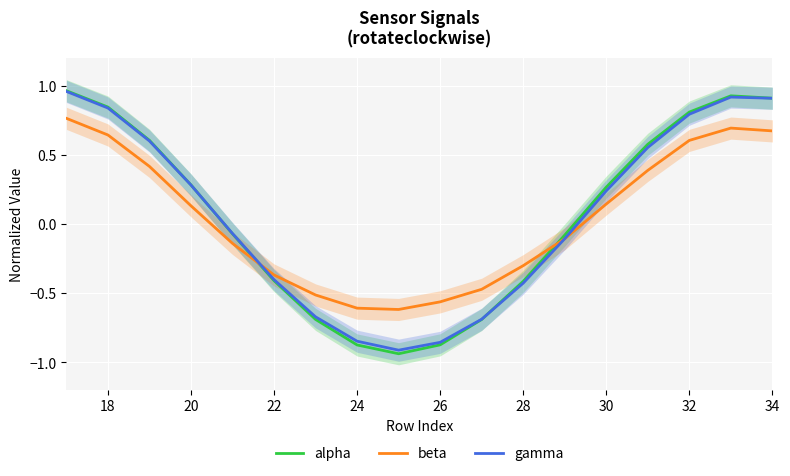

What is the maximum value for gamma?

1.0